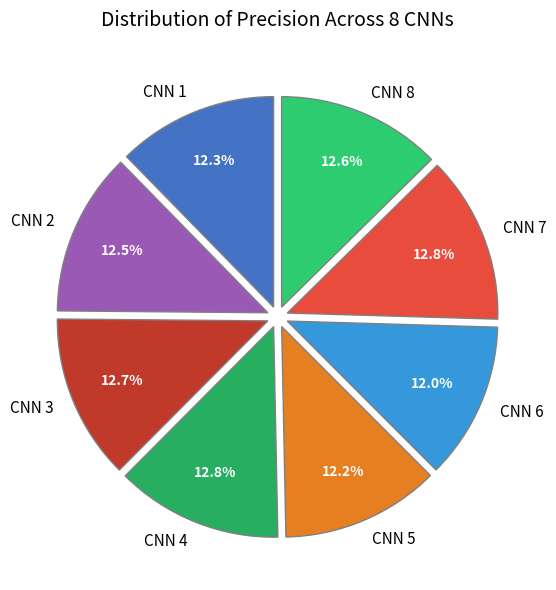

Is CNN 4 the majority of the pie?

No